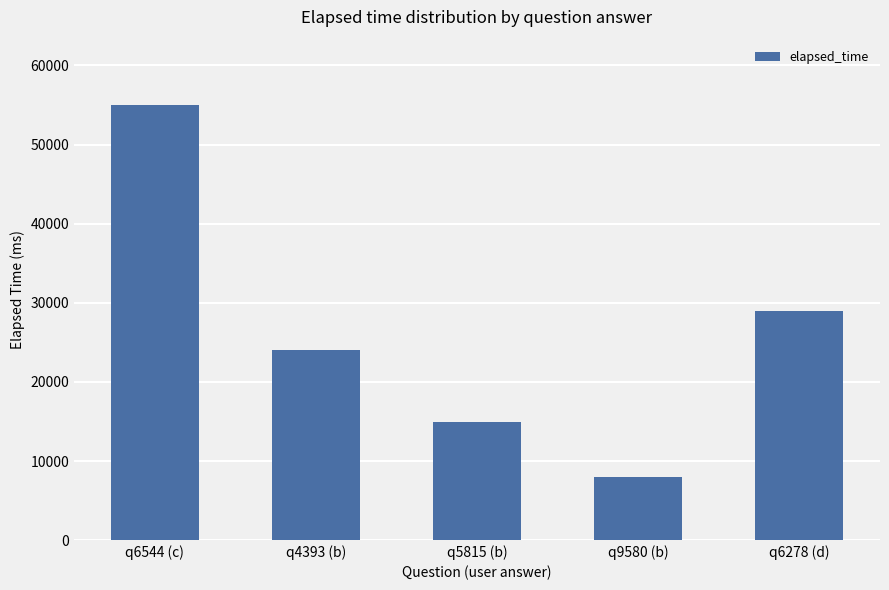

How many values are below 24000?

2